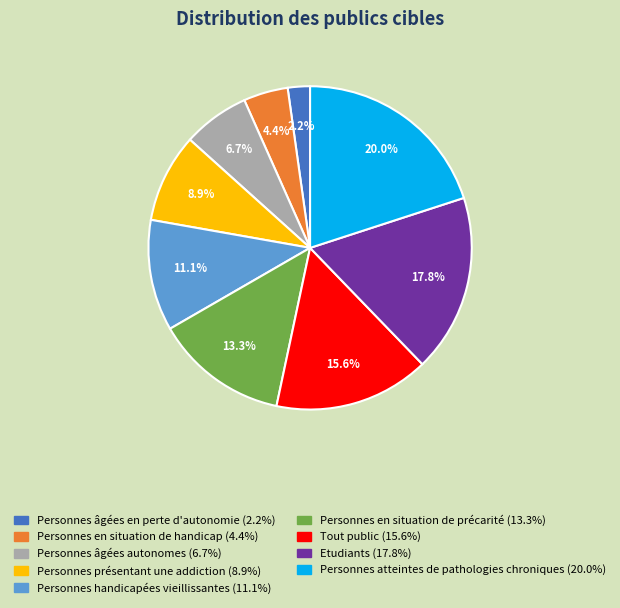

What portion of the pie excludes Tout public?

84.4%